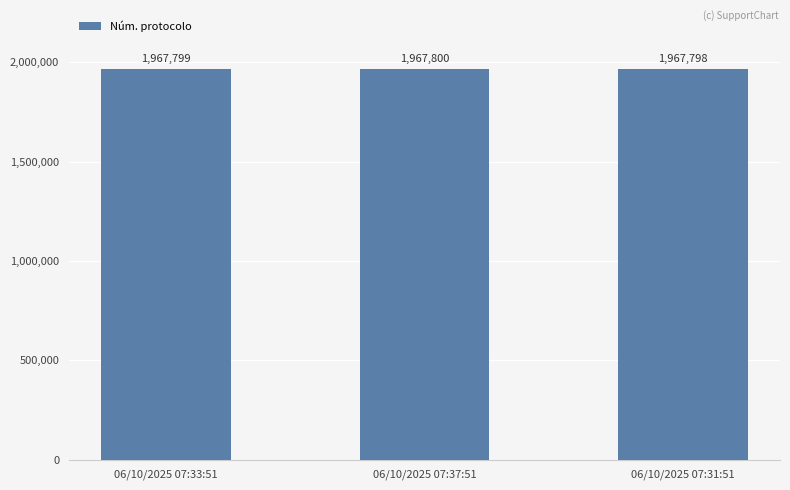

What position from the right is 06/10/2025 07:37:51?

2